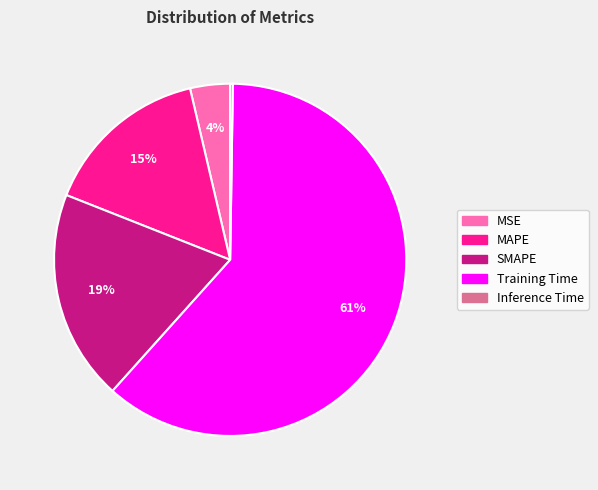

The MAPE slice represents 9% of the pie. True or false?

False